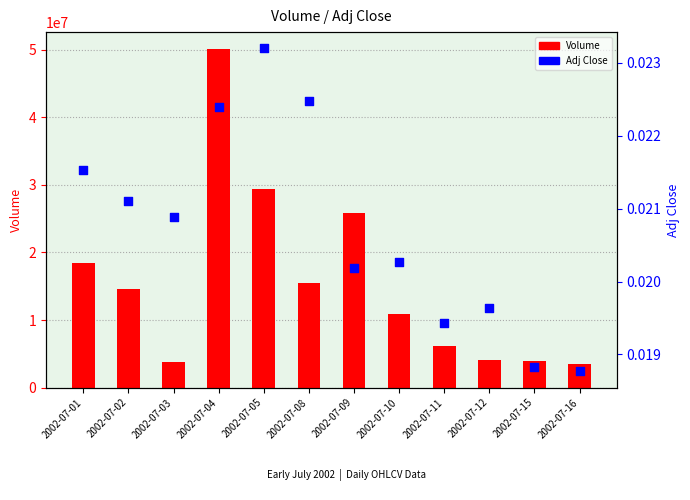

Which series has the largest total across all categories?

Volume